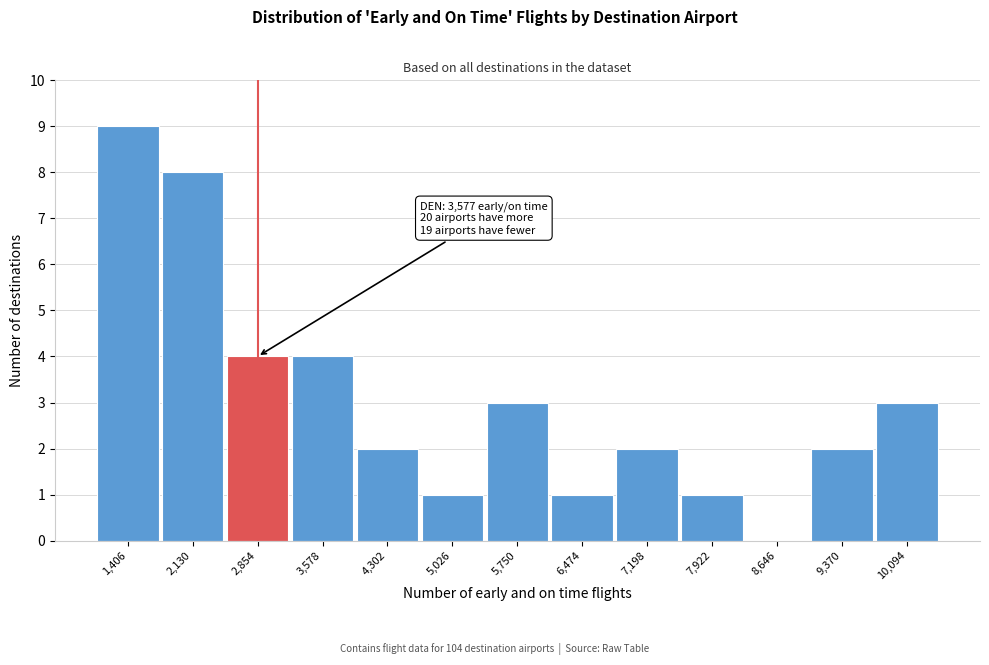

Reading right to left, transcribe all the data shown in this chart.

10,094=3	9,370=2	8,646=0	7,922=1	7,198=2	6,474=1	5,750=3	5,026=1	4,302=2	3,578=4	2,854=4	2,130=8	1,406=9